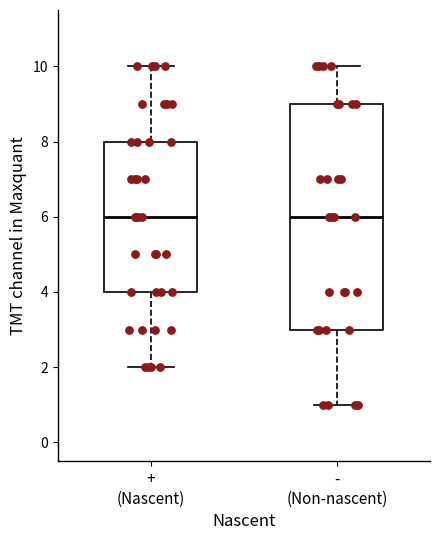

Reading left to right, read every box against the y-axis: the position of its median line, the range the box covers, and the ends of its whiskers. The values are not printed on the chart, so give them approximately, as read against the axis.

+ (Nascent): median 6, box 4 to 8, whiskers 2 to 10
- (Non-nascent): median 6, box 3 to 9, whiskers 1 to 10